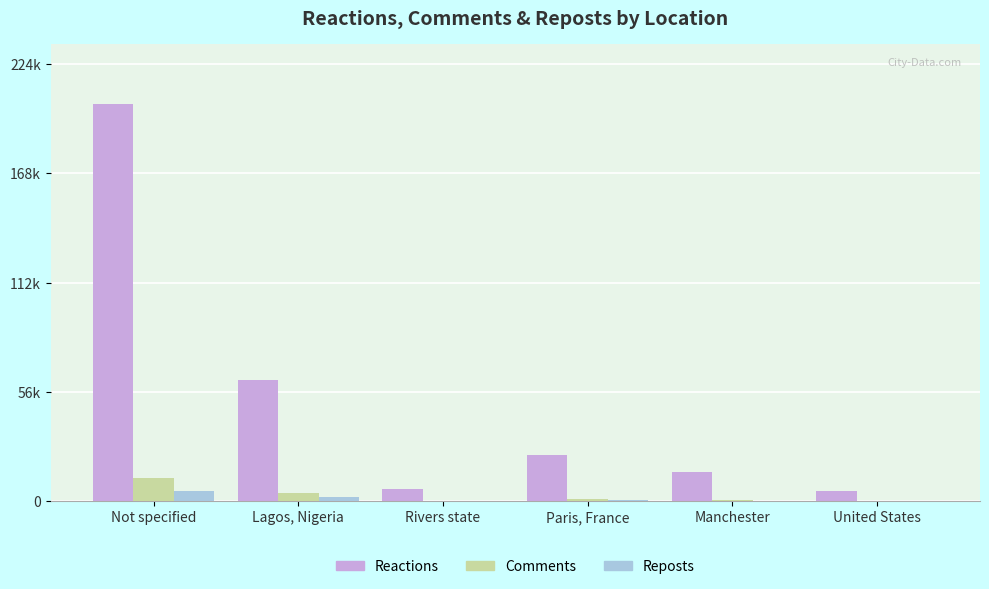

At which category is the sum across all series the highest?

Not specified